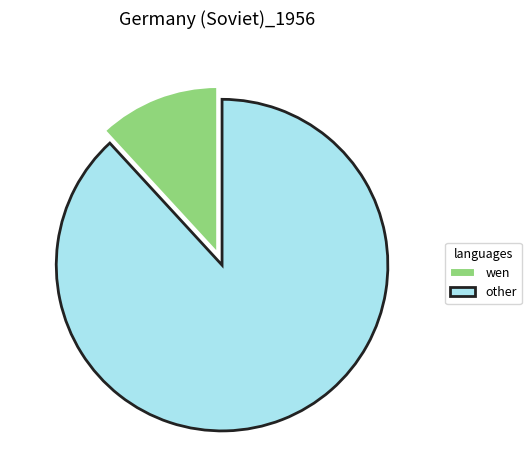

Is there a majority slice in this chart?

Yes